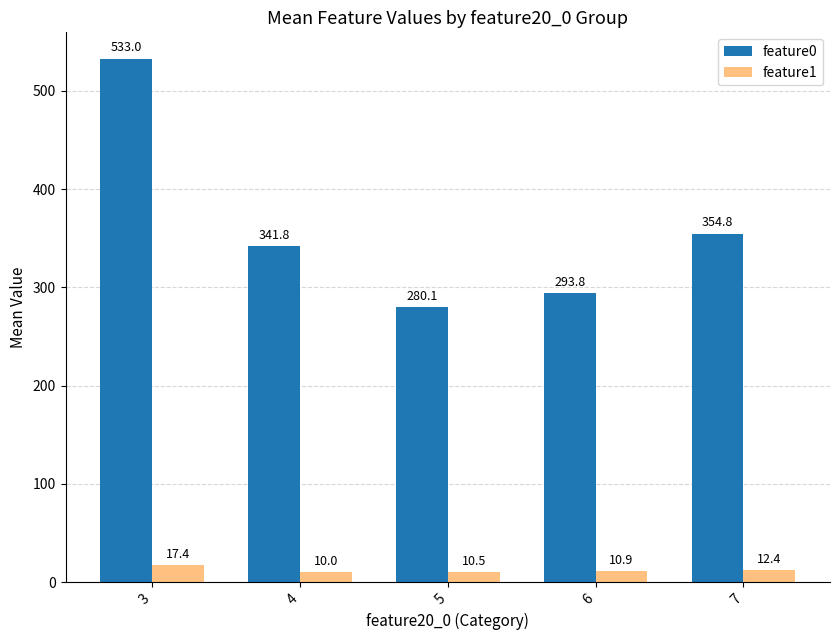

At which category is the sum across all series the highest?

3